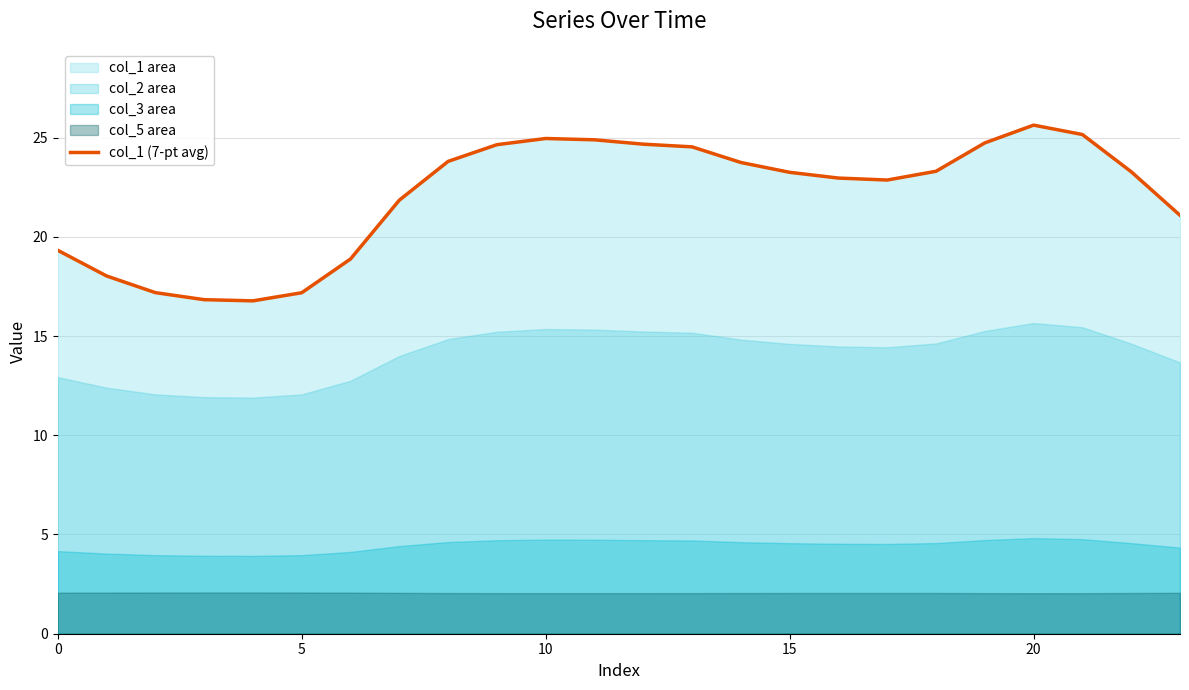

What is the difference between the maximum and minimum values?

8.9